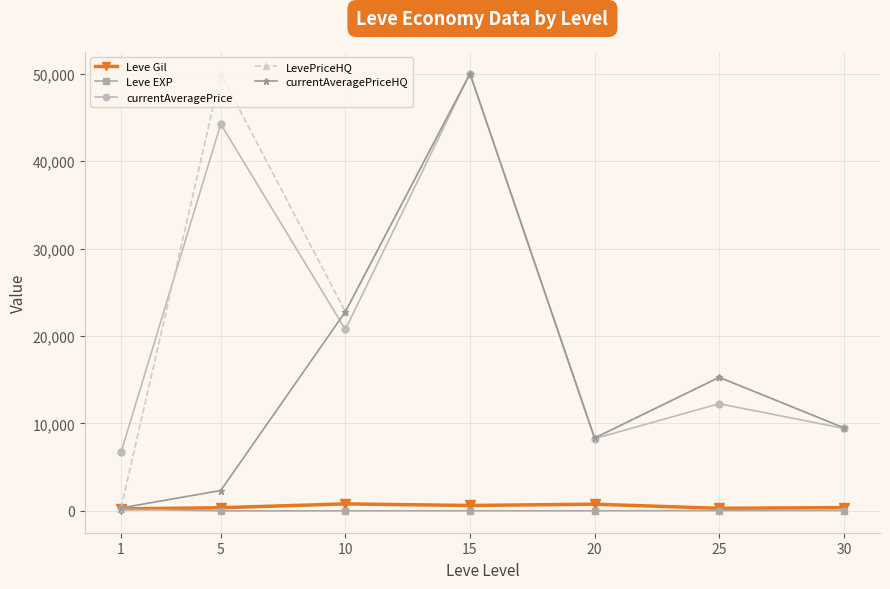

Count the number of categories in the chart.

7